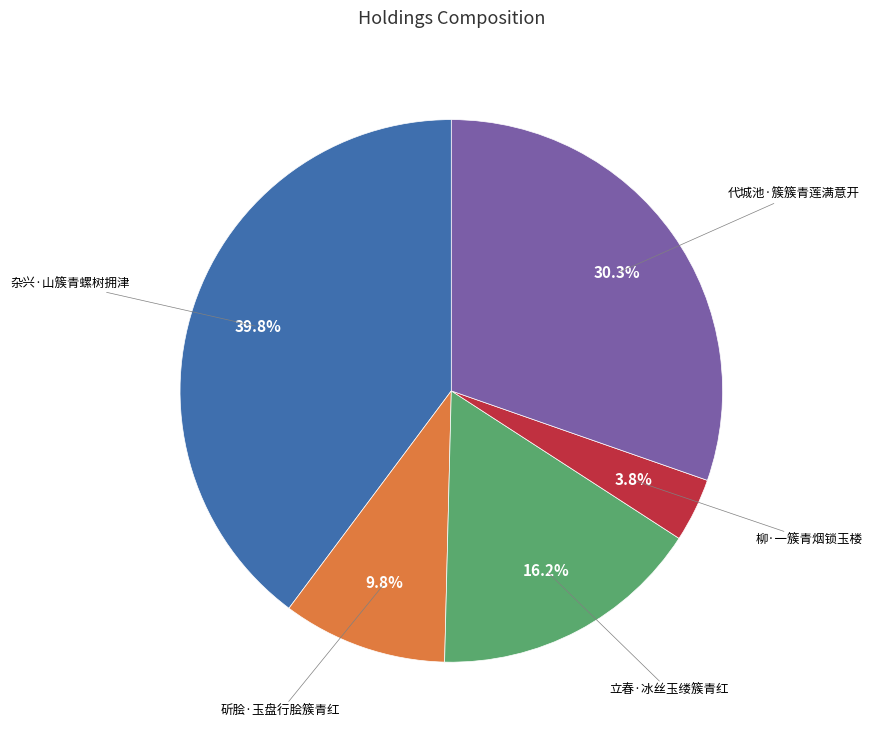

How many slices are in this pie chart?

5